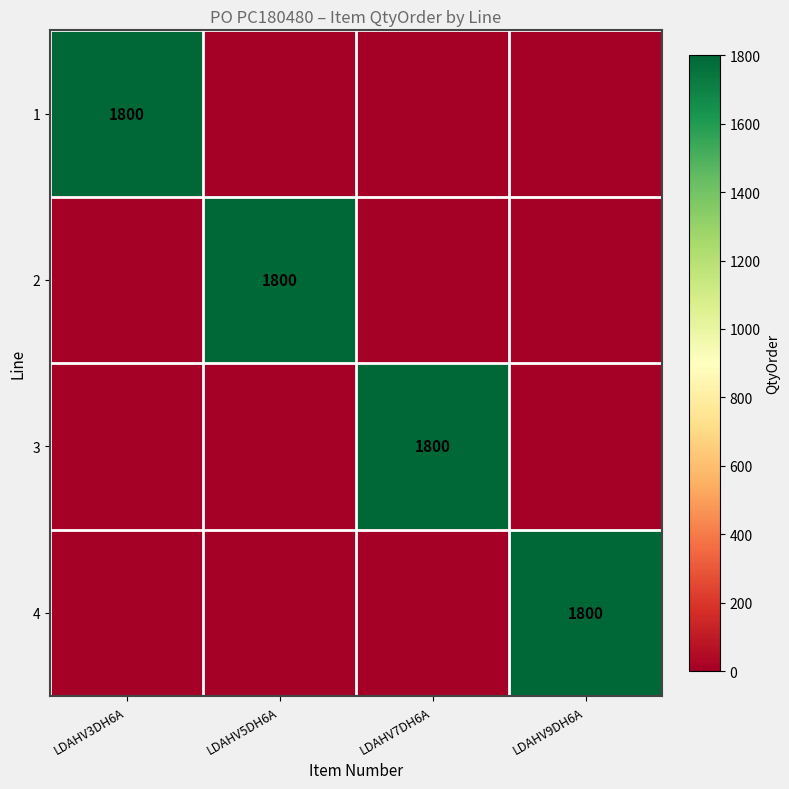

The 1 series shows 1800 at LDAHV3DH6A. True or false?

True